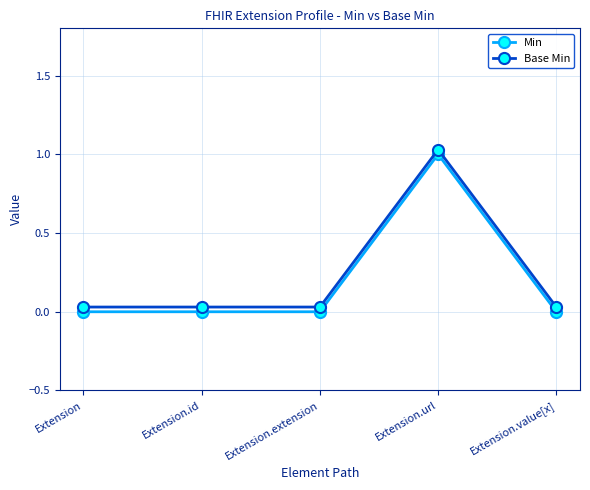

Which label corresponds to the largest value in the chart?

Extension.url